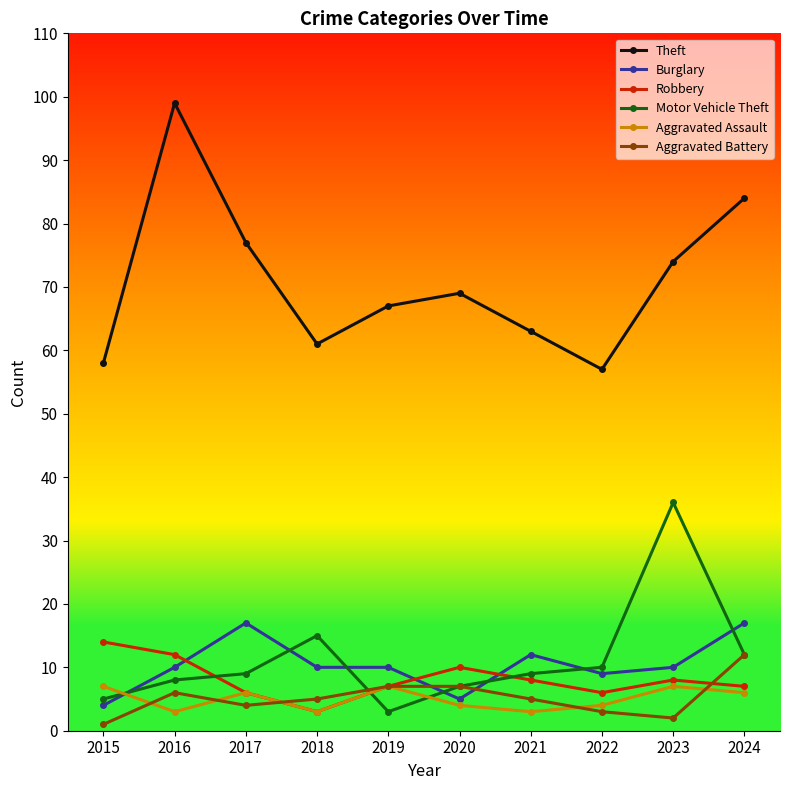

Reading left to right, list all the values displayed in this chart.

Theft: 58	99	77	61	67	69	63	57	74	84
Burglary: 4	10	17	10	10	5	12	9	10	17
Robbery: 14	12	6	3	7	10	8	6	8	7
Motor Vehicle Theft: 5	8	9	15	3	7	9	10	36	12
Aggravated Assault: 7	3	6	3	7	4	3	4	7	6
Aggravated Battery: 1	6	4	5	7	7	5	3	2	12